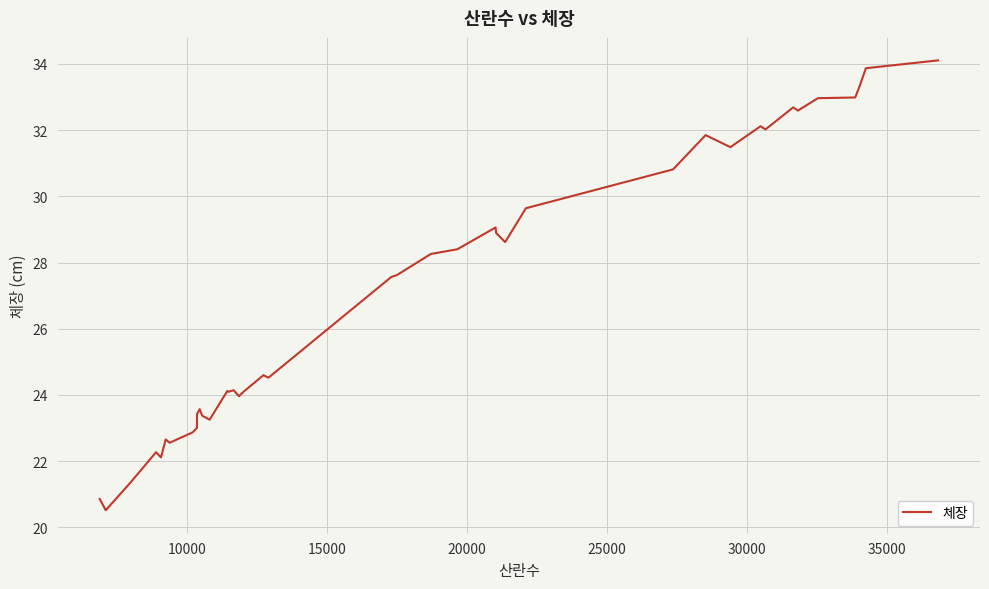

What is the difference between the maximum and minimum values?

13.6